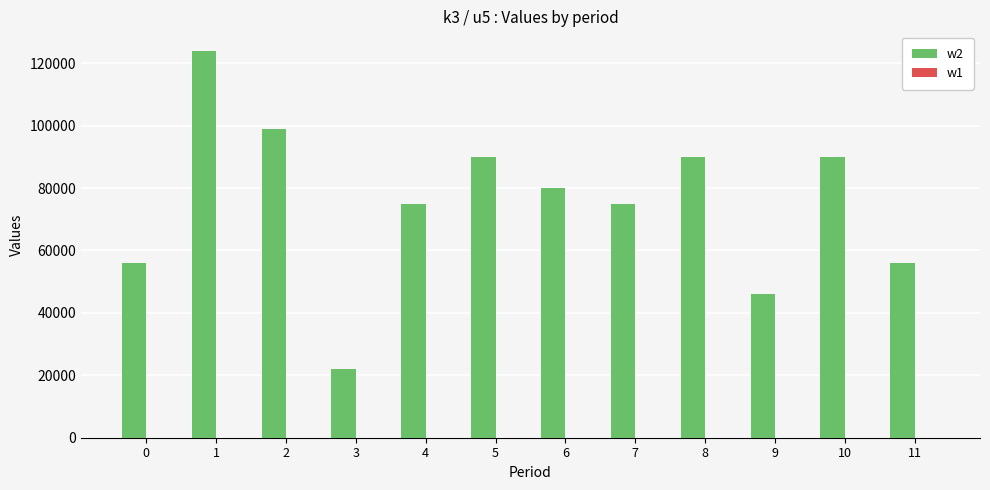

What is the ratio of the value at 0 to the value at 5?

0.6